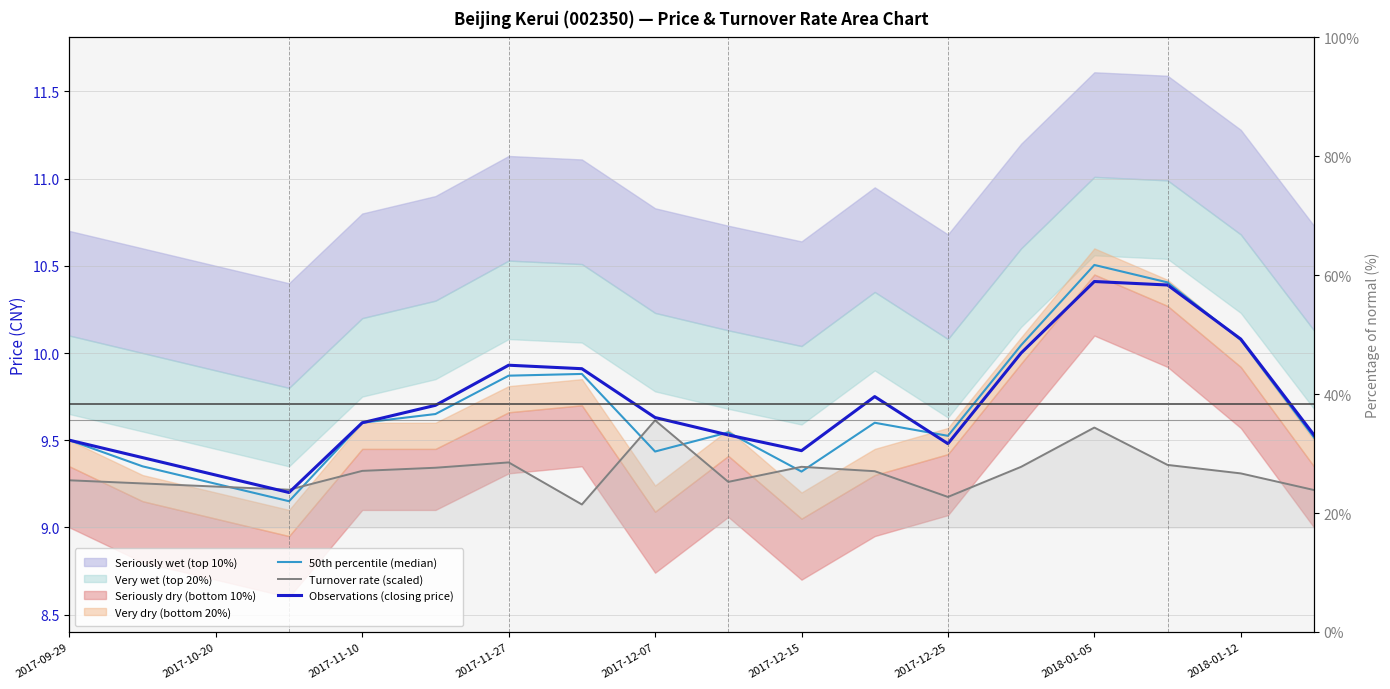

What is the maximum value shown in the chart?

10.5